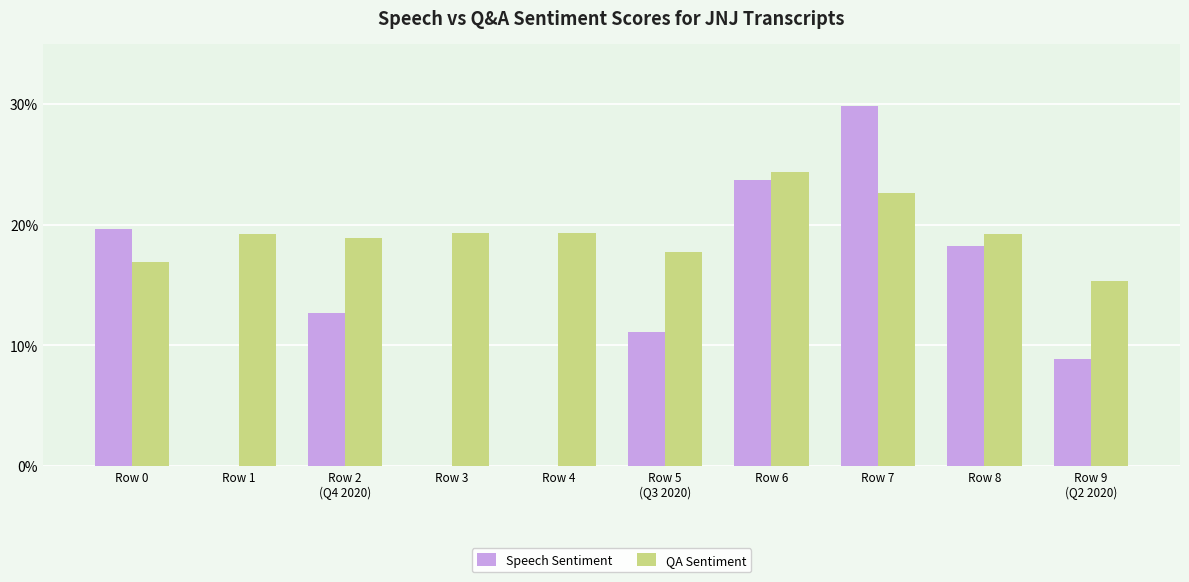

True or false: Speech Sentiment has a value of 0.0 at Row 4.

True